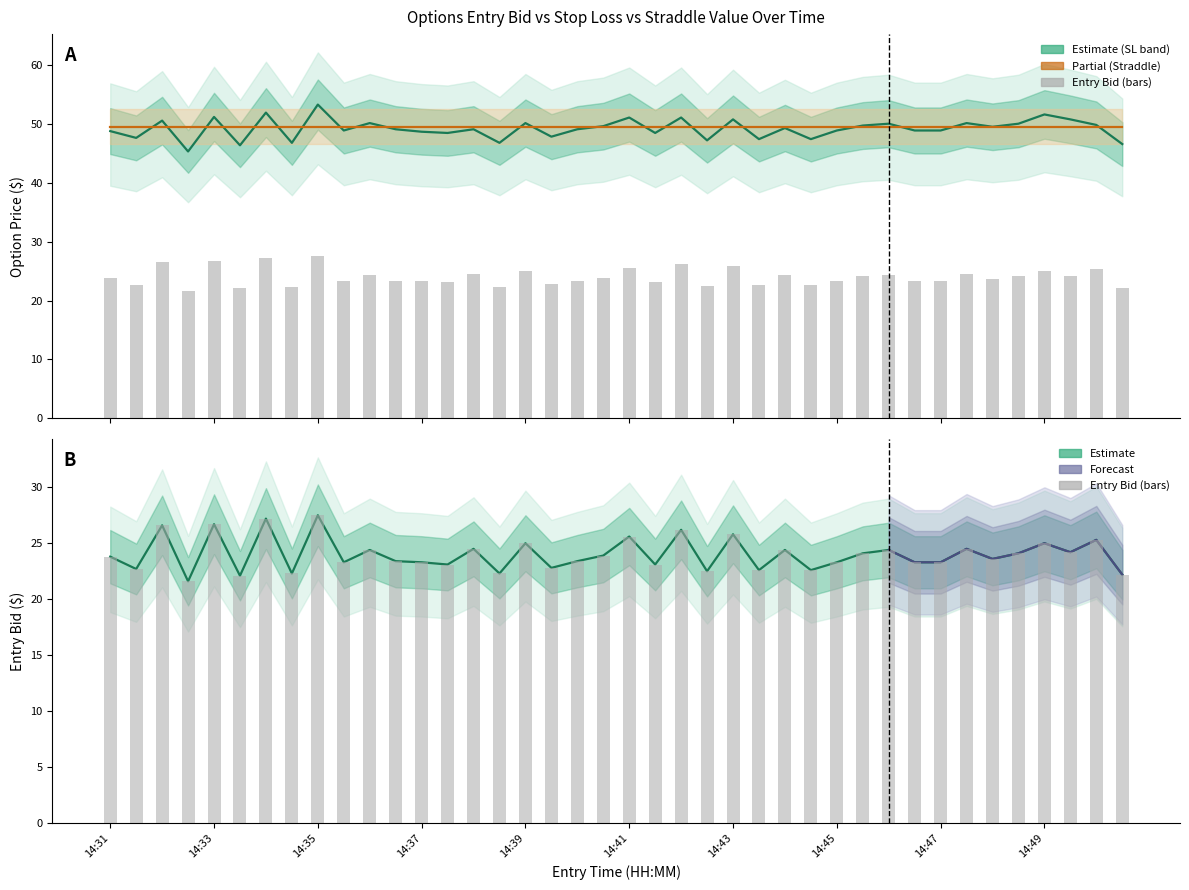

What is the highest value of the entry_bid series?

27.5